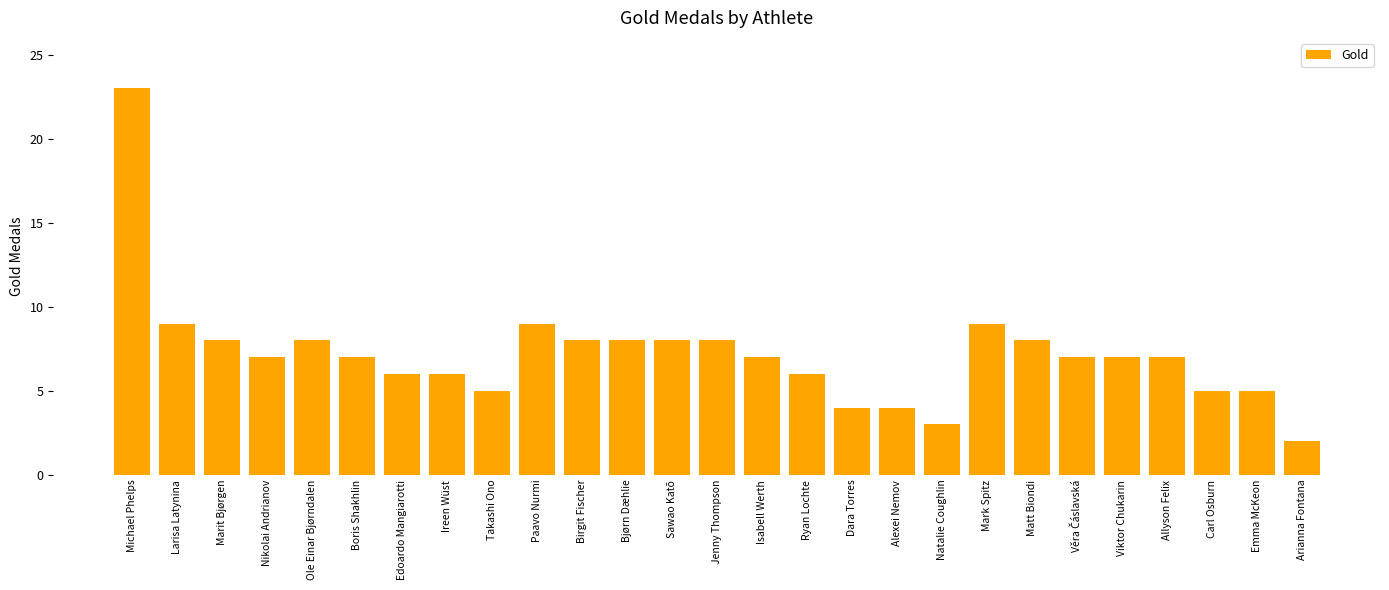

The value at Bjørn Dæhlie is 14. True or false?

False